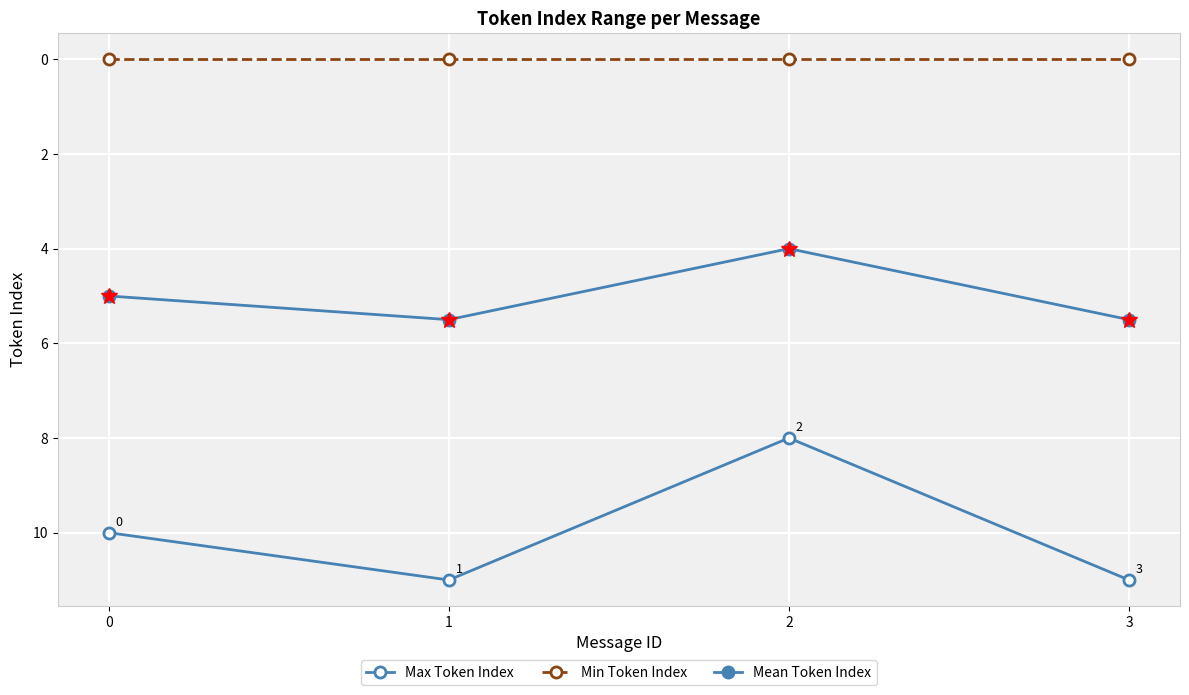

Is the value of Mean Token Index at 1 greater than the value of Min Token Index at 0?

Yes